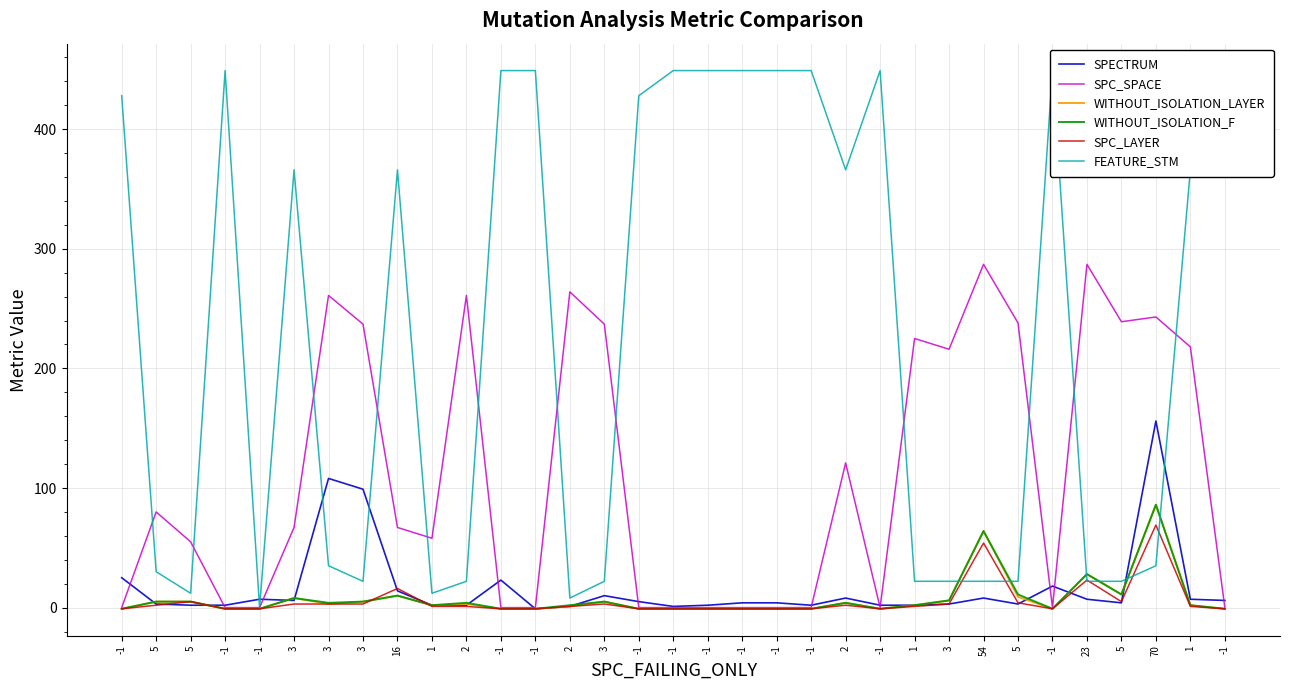

True or false: SPECTRUM has a value of 5 at 3.

False